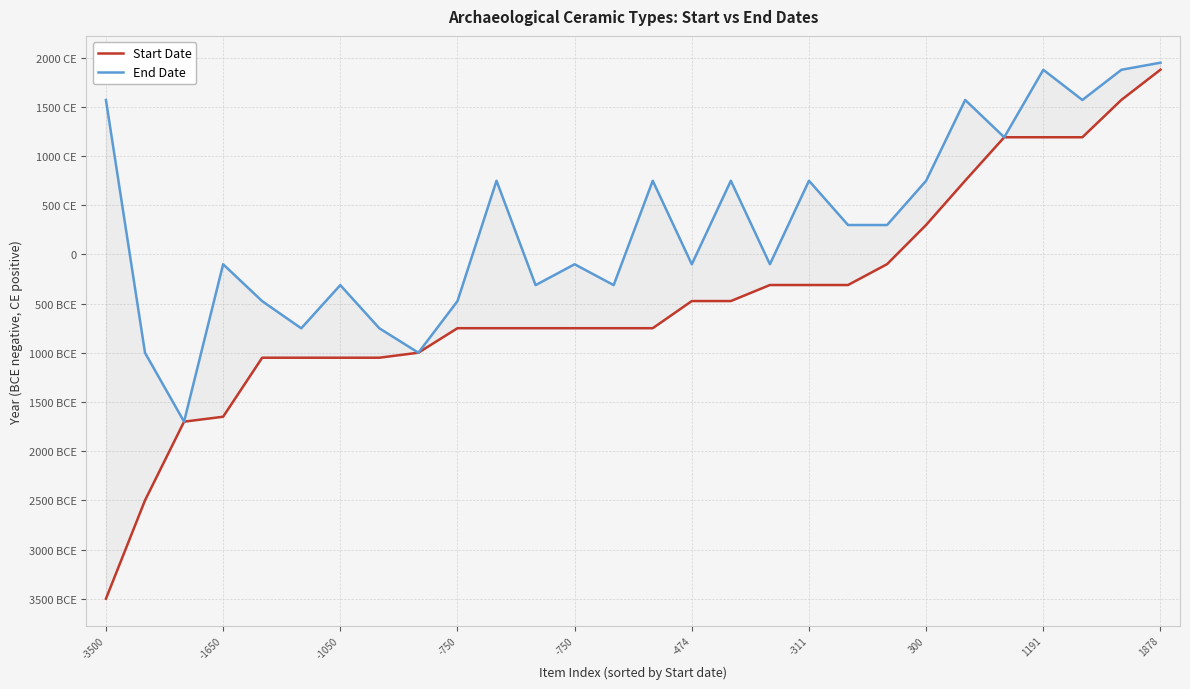

List the series in order of their peak value, highest first.

End Date, Start Date